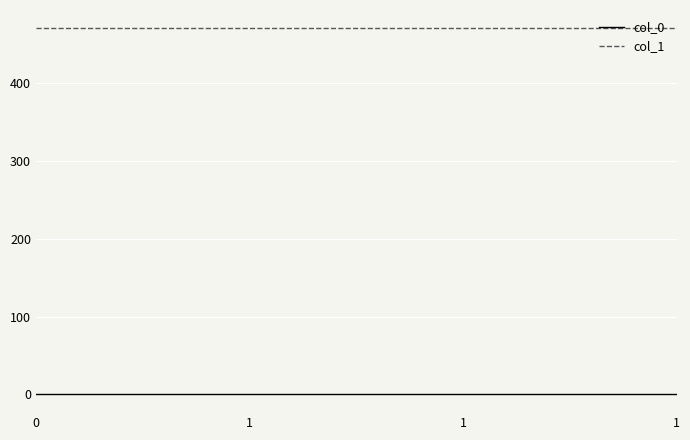

True or false: col_1 and col_0 cross at least once.

False